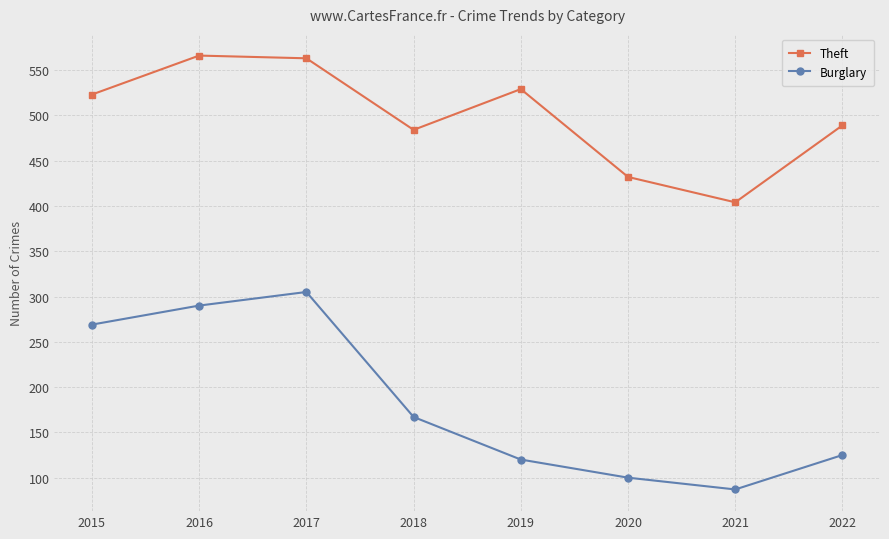

Rank the series by their average value, from lowest to highest.

Burglary, Theft